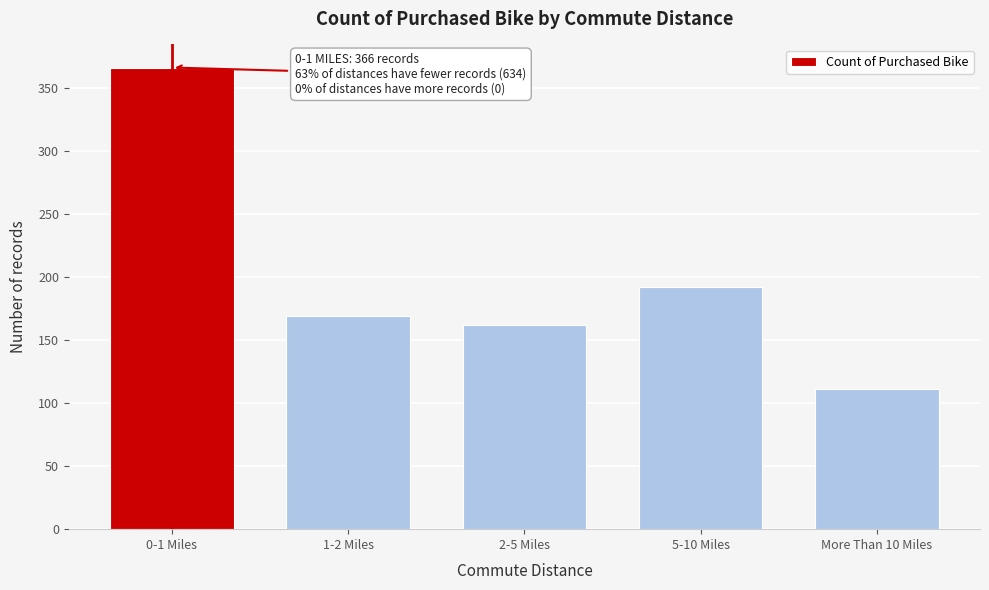

Reading left to right, list all the values displayed in this chart.

366	169	162	192	111